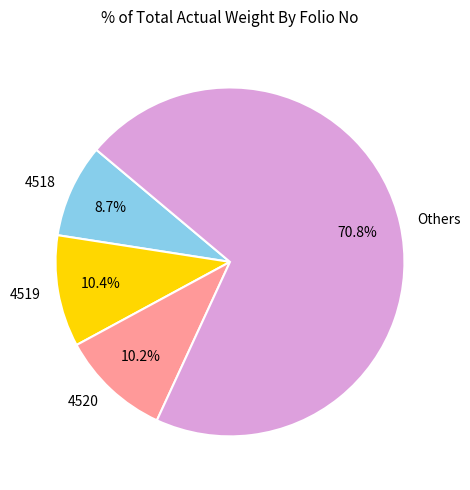

What percentage is NOT represented by 4519?

89.6%